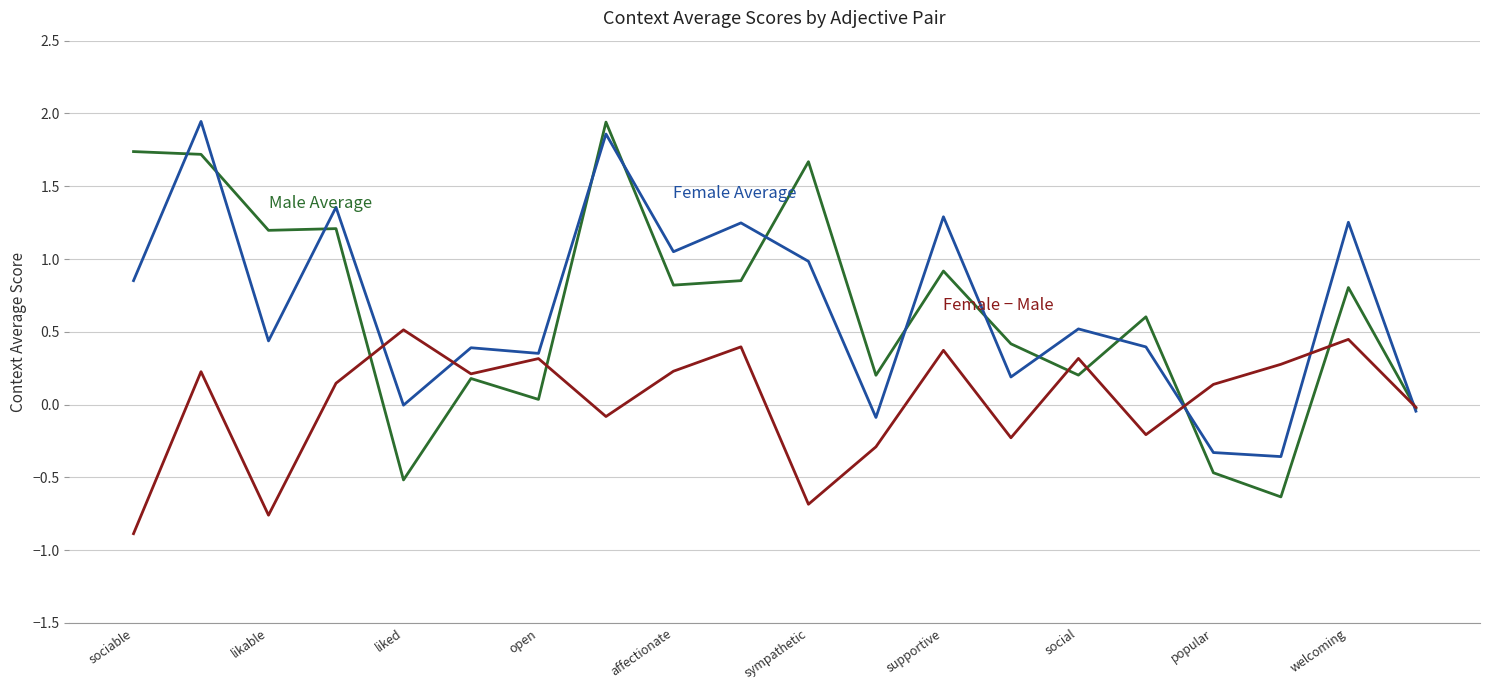

What is the minimum value shown in the chart?

-0.9